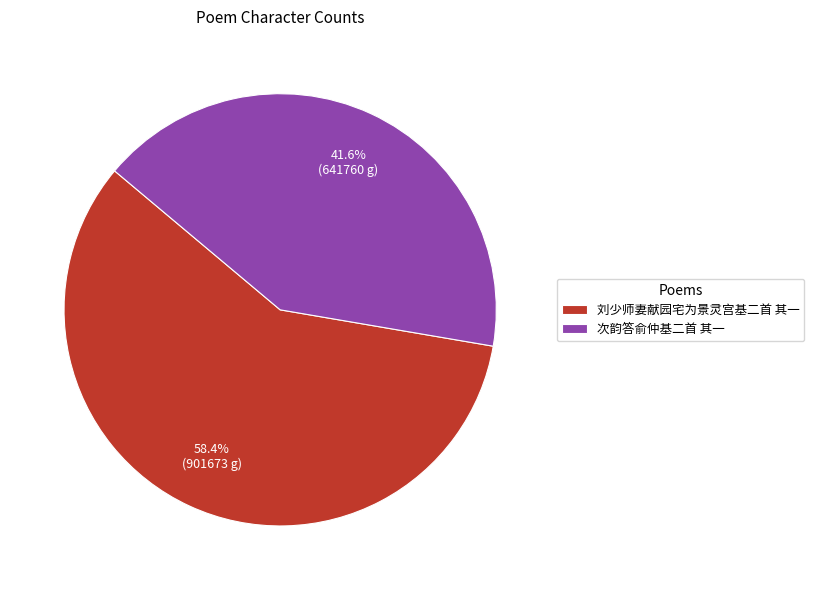

Which slice represents more than half of the pie?

刘少师妻献园宅为景灵宫基二首 其一